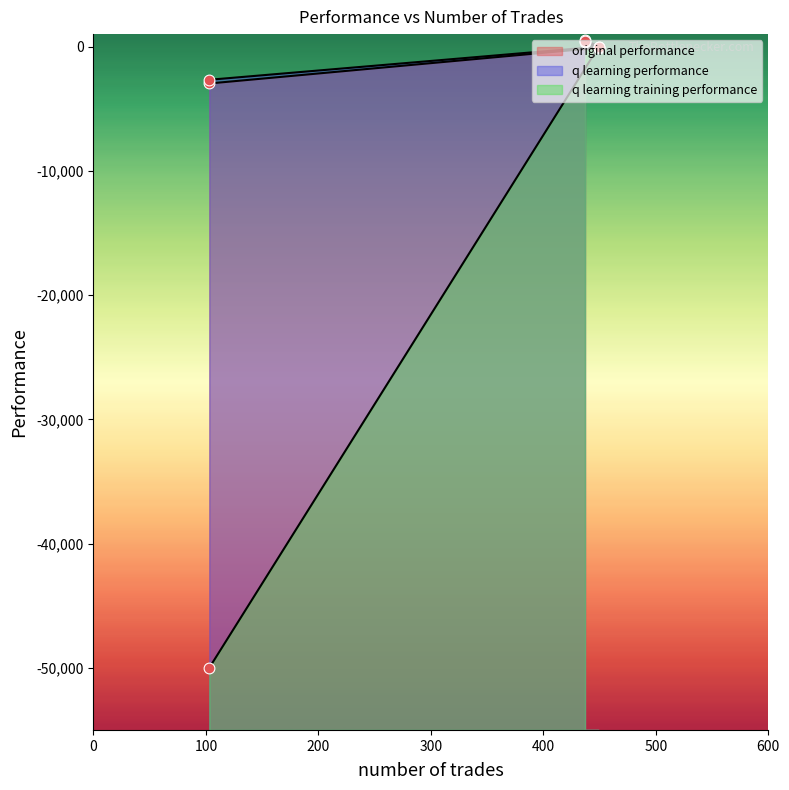

Which series contains the highest Y value?

q learning performance